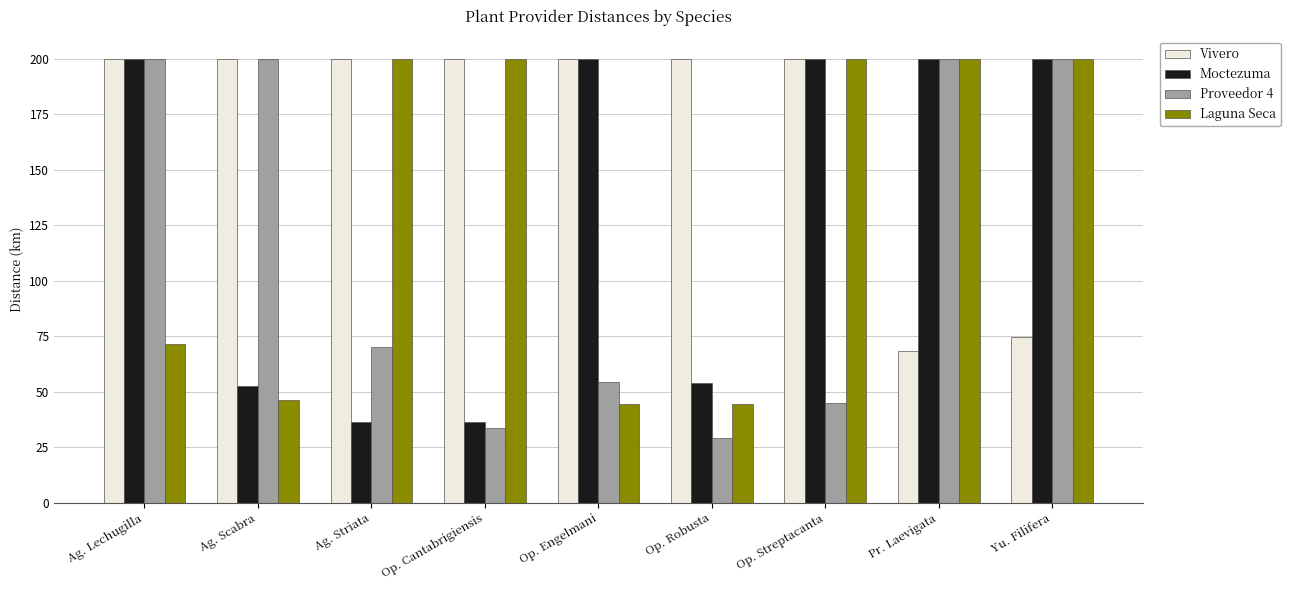

What is the spread (max minus min) of values at Op. Robusta?

171.0